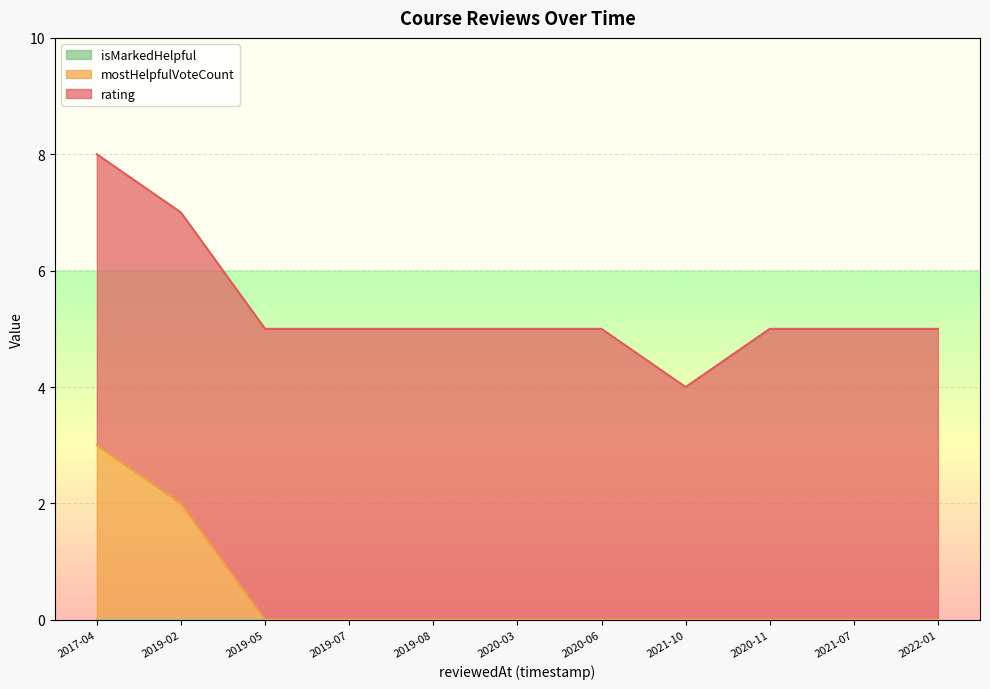

What is the total value across all series at 2020-11?

5